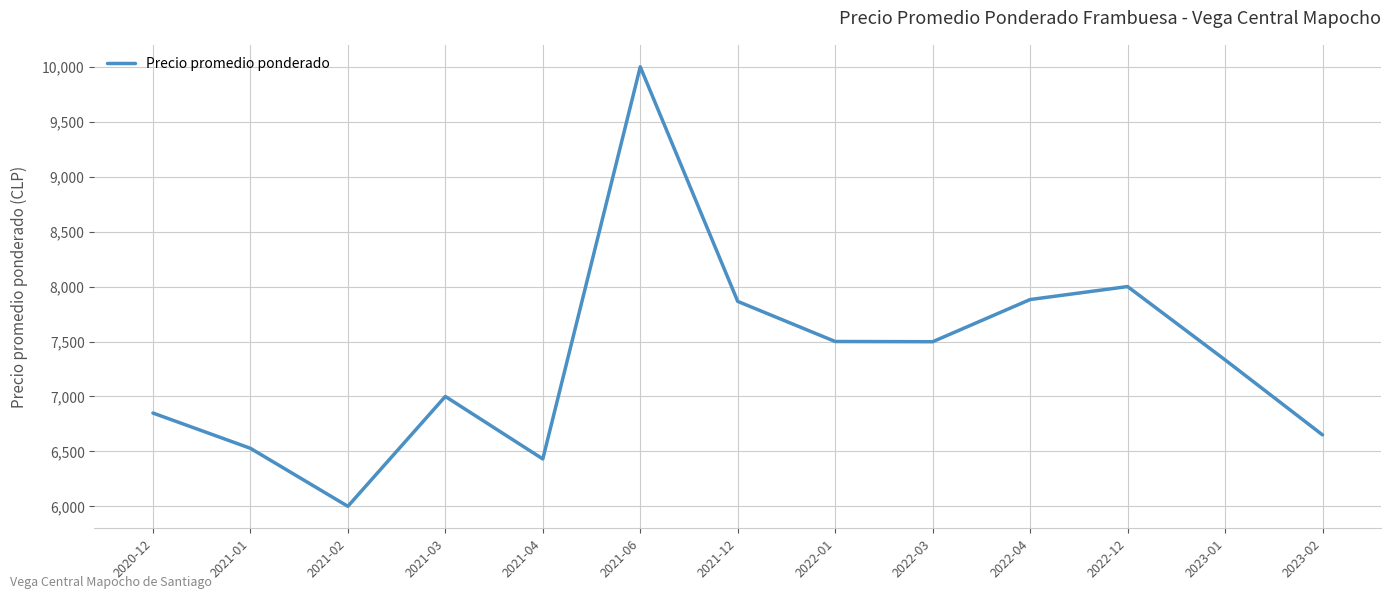

Which label corresponds to the smallest value in the chart?

2021-02